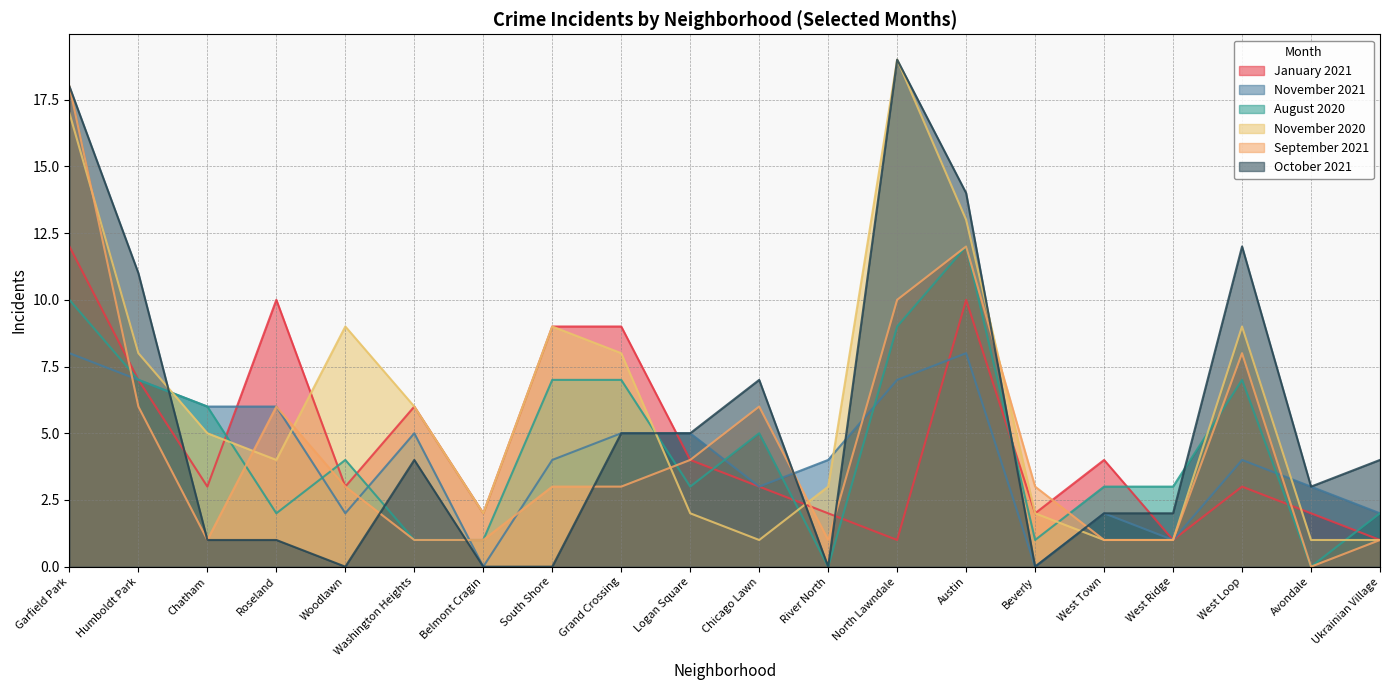

Reading left to right, what are all the values shown in this chart?

January 2021: Garfield Park=12	Humboldt Park=7	Chatham=3	Roseland=10	Woodlawn=3	Washington Heights=6	Belmont Cragin=2	South Shore=9	Grand Crossing=9	Logan Square=4	Chicago Lawn=3	River North=2	North Lawndale=1	Austin=10	Beverly=2	West Town=4	West Ridge=1	West Loop=3	Avondale=2	Ukrainian Village=1
November 2021: Garfield Park=8	Humboldt Park=7	Chatham=6	Roseland=6	Woodlawn=2	Washington Heights=5	Belmont Cragin=0	South Shore=4	Grand Crossing=5	Logan Square=5	Chicago Lawn=3	River North=4	North Lawndale=7	Austin=8	Beverly=0	West Town=2	West Ridge=1	West Loop=4	Avondale=3	Ukrainian Village=2
August 2020: Garfield Park=10	Humboldt Park=7	Chatham=6	Roseland=2	Woodlawn=4	Washington Heights=1	Belmont Cragin=1	South Shore=7	Grand Crossing=7	Logan Square=3	Chicago Lawn=5	River North=0	North Lawndale=9	Austin=12	Beverly=1	West Town=3	West Ridge=3	West Loop=7	Avondale=0	Ukrainian Village=2
November 2020: Garfield Park=17	Humboldt Park=8	Chatham=5	Roseland=4	Woodlawn=9	Washington Heights=6	Belmont Cragin=2	South Shore=9	Grand Crossing=8	Logan Square=2	Chicago Lawn=1	River North=3	North Lawndale=19	Austin=13	Beverly=2	West Town=1	West Ridge=1	West Loop=9	Avondale=1	Ukrainian Village=1
September 2021: Garfield Park=18	Humboldt Park=6	Chatham=1	Roseland=6	Woodlawn=3	Washington Heights=1	Belmont Cragin=1	South Shore=3	Grand Crossing=3	Logan Square=4	Chicago Lawn=6	River North=1	North Lawndale=10	Austin=12	Beverly=3	West Town=1	West Ridge=1	West Loop=8	Avondale=0	Ukrainian Village=1
October 2021: Garfield Park=18	Humboldt Park=11	Chatham=1	Roseland=1	Woodlawn=0	Washington Heights=4	Belmont Cragin=0	South Shore=0	Grand Crossing=5	Logan Square=5	Chicago Lawn=7	River North=0	North Lawndale=19	Austin=14	Beverly=0	West Town=2	West Ridge=2	West Loop=12	Avondale=3	Ukrainian Village=4